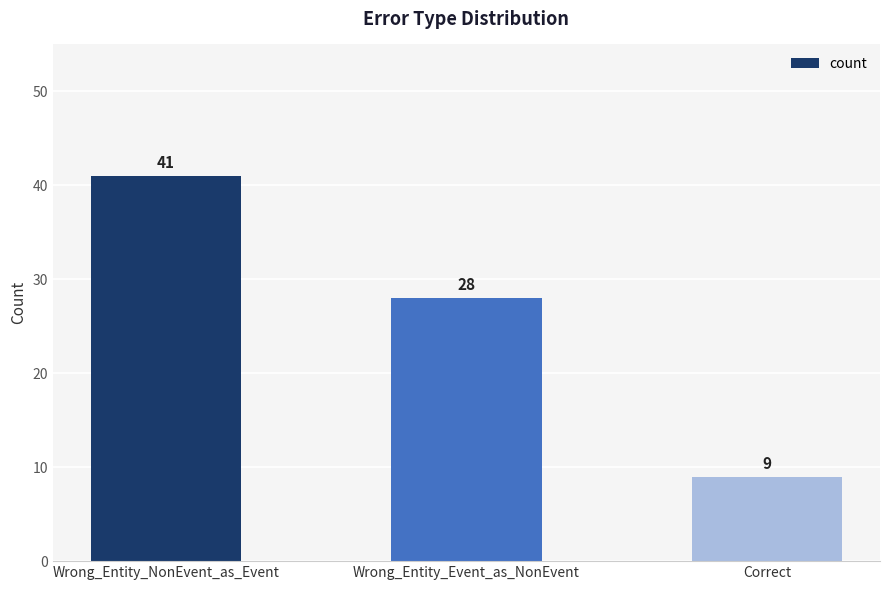

What is the sum of the values at Wrong_Entity_NonEvent_as_Event and Correct?

50